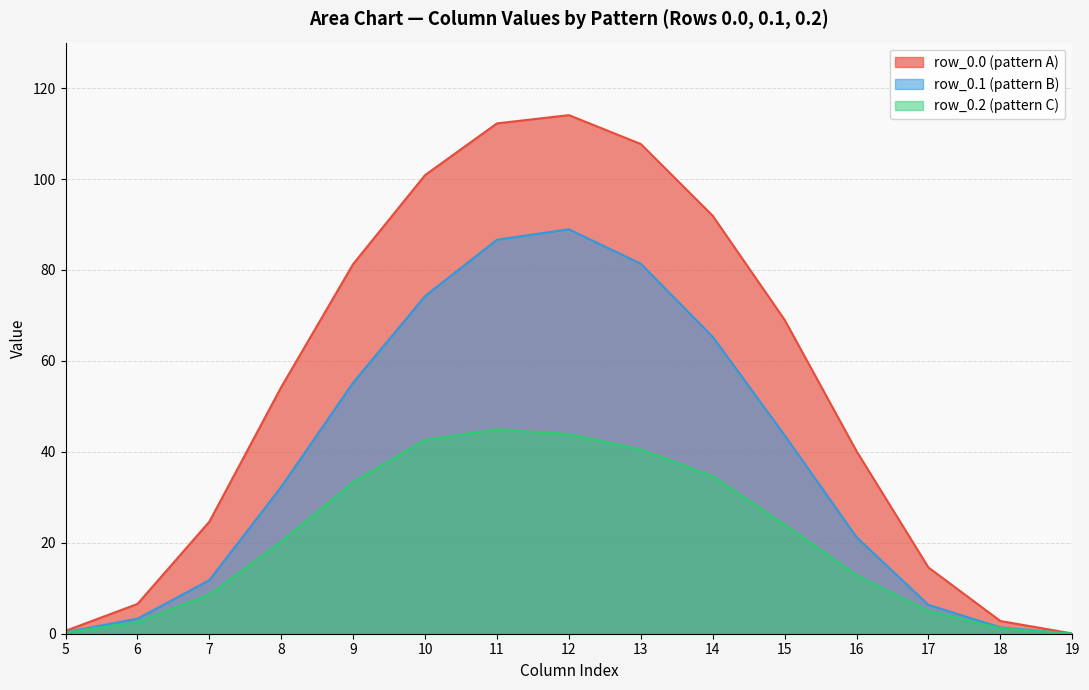

True or false: row_0.2 (pattern C) has a value of 8.6 at 7.

True